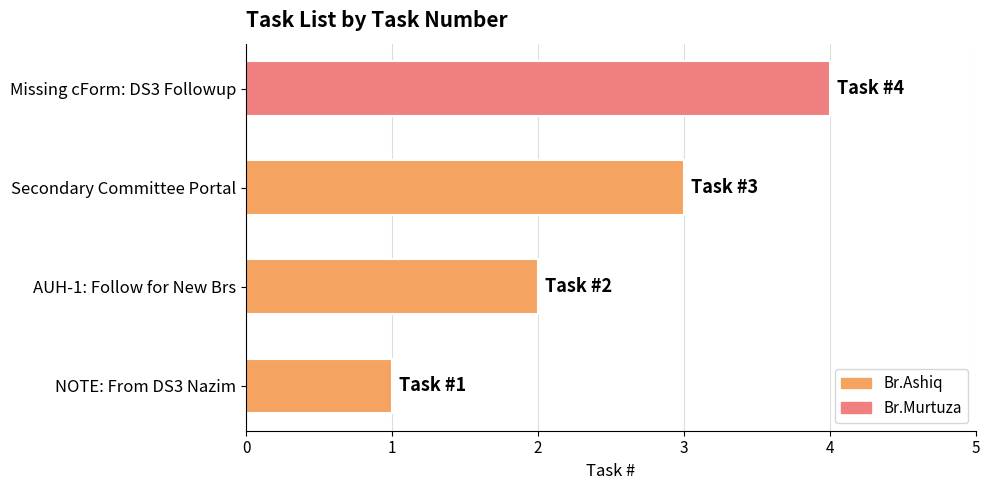

Count the values in the range 2 to 4.

3